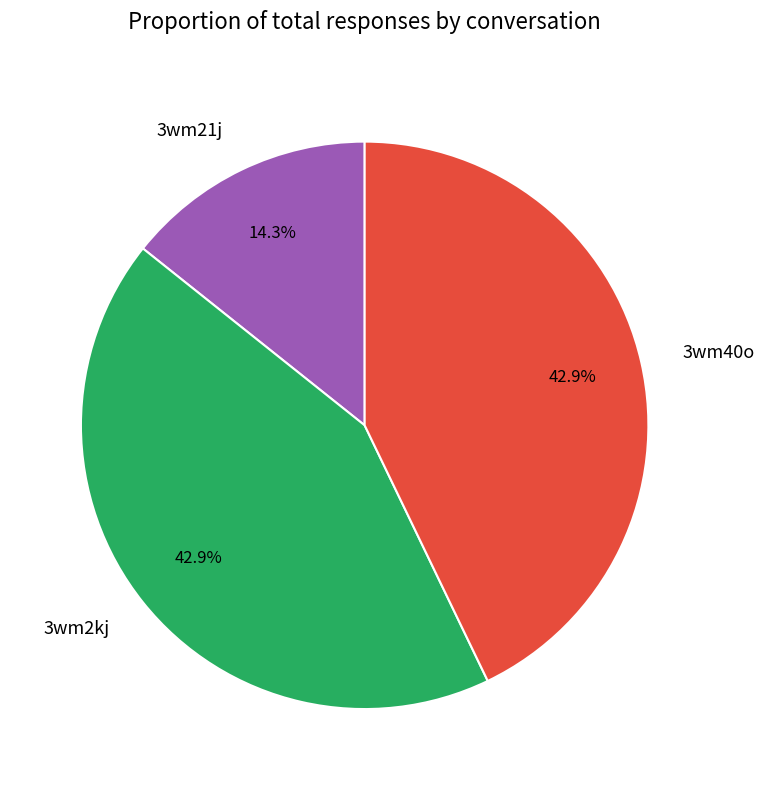

Which category has the smallest portion of the pie?

3wm21j